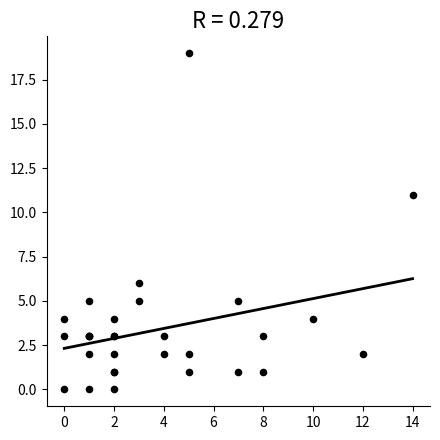

What Y value in the scatter plot is closest to 9?

11